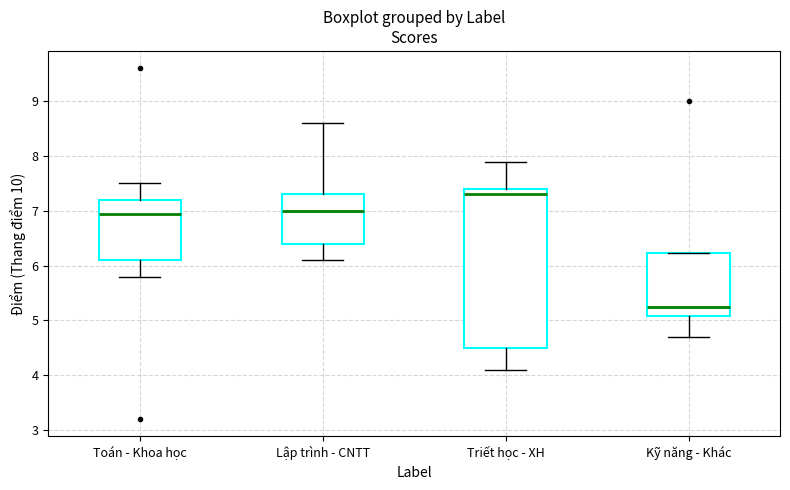

Comparing the boxes themselves (not the whiskers), which one is the tallest?

Triết học - XH